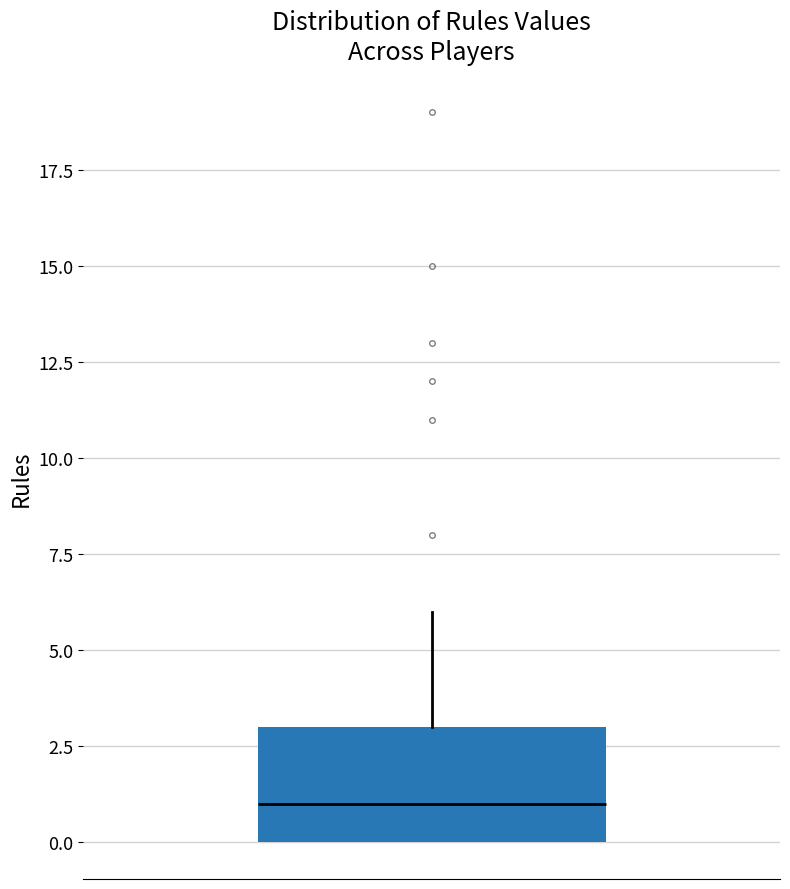

Read this box plot against the y-axis: the position of the median line, the range covered by the box, and the ends of both whiskers. The values are not printed on the chart, so give them approximately, as read against the axis.

median 1, box 0 to 3, whiskers 0 to 6